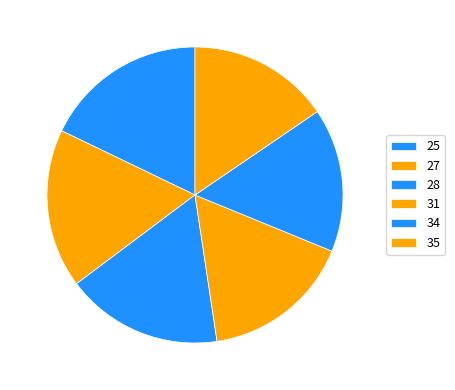

What is the change in value from 28 to 31?

-3